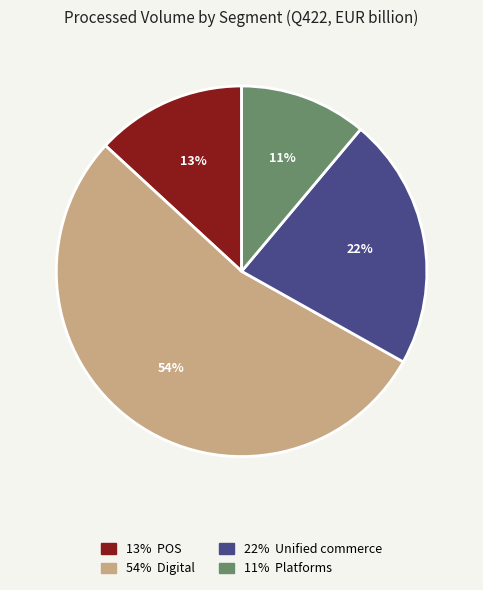

To the nearest percent, what is the average slice percentage?

25%